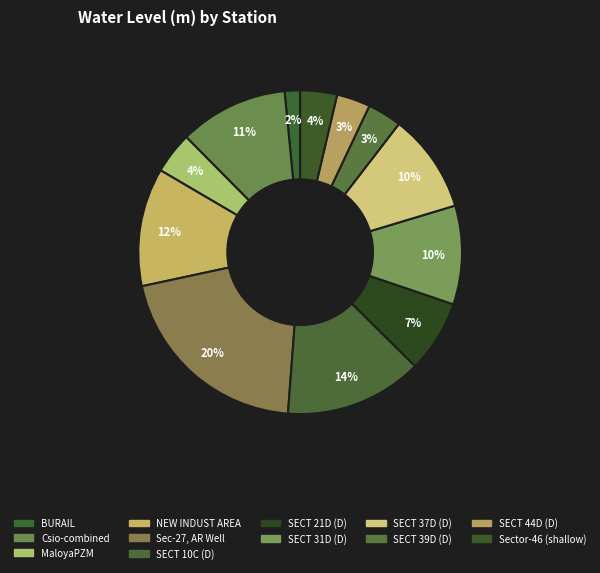

What percentage is NOT represented by SECT 44D (D)?

96.6%